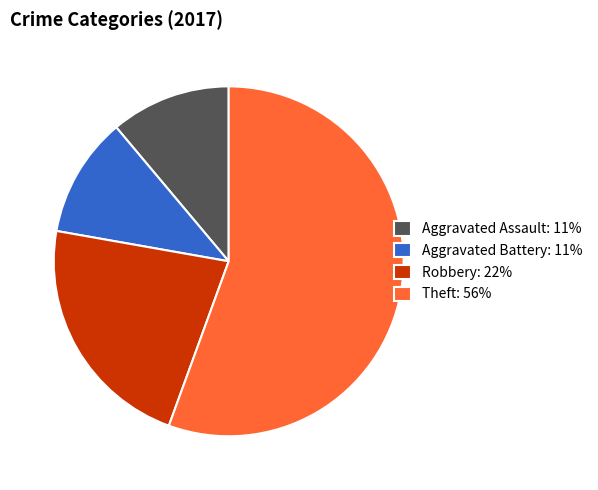

What is the largest slice in the pie chart?

Theft: 56%